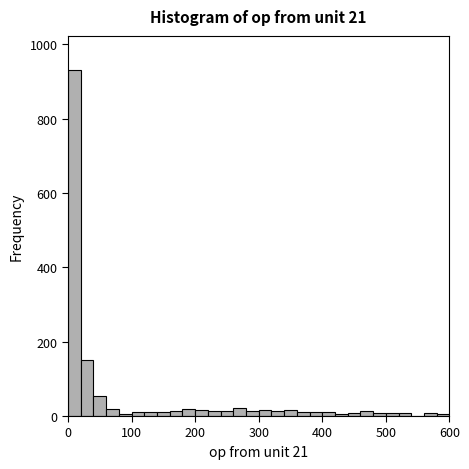

Read against the x-axis, roughly where is the centre of the tallest bar?

10